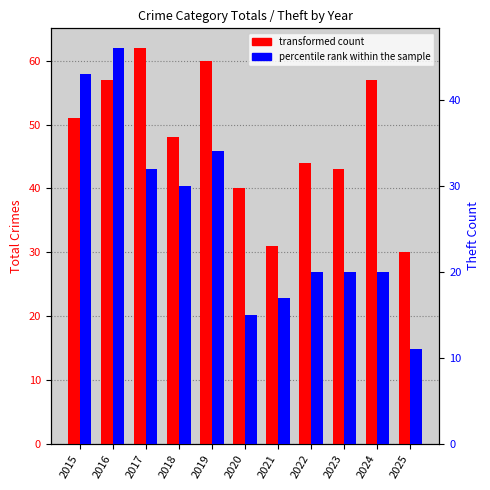

List the series in order of their overall mean, lowest first.

percentile rank within the sample, transformed count